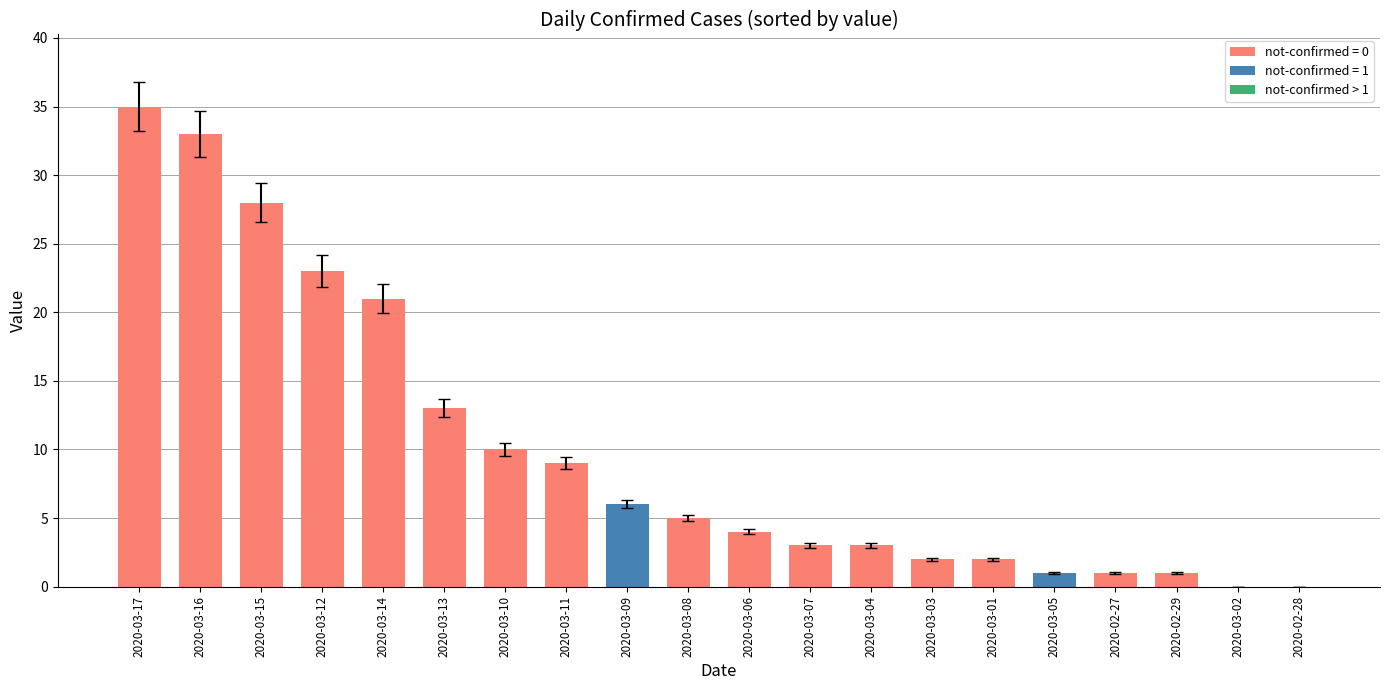

Is it true that the value at 2020-03-11 is 15?

False